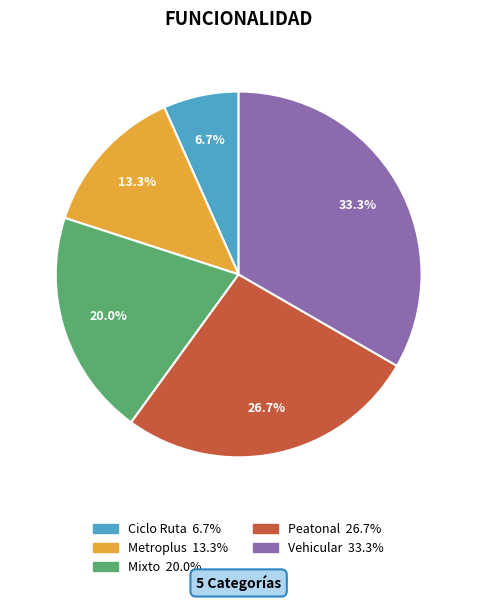

Which category has the biggest portion of the pie?

Vehicular